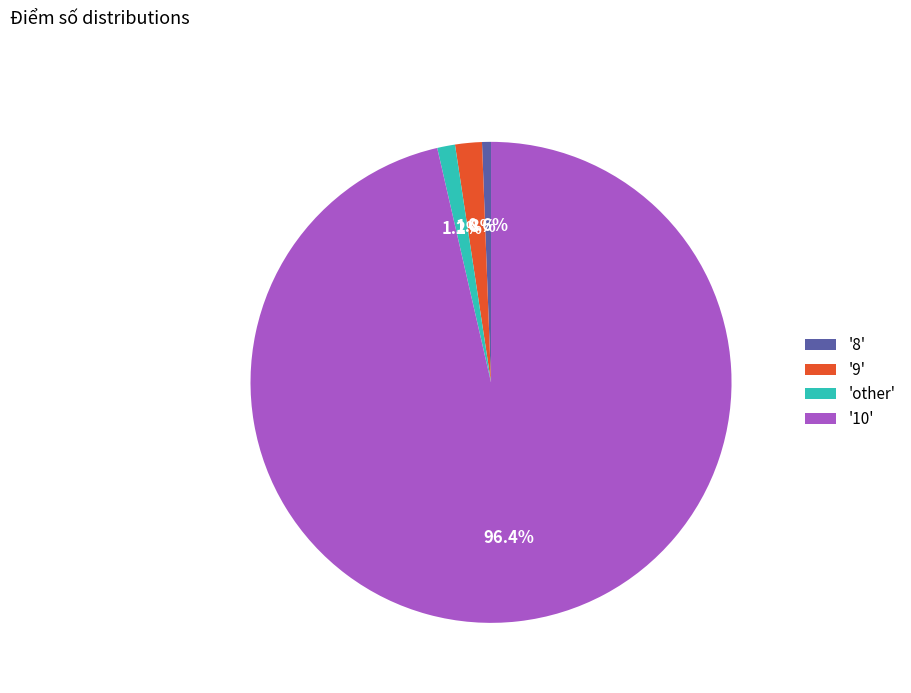

Count the number of slices in the pie.

4